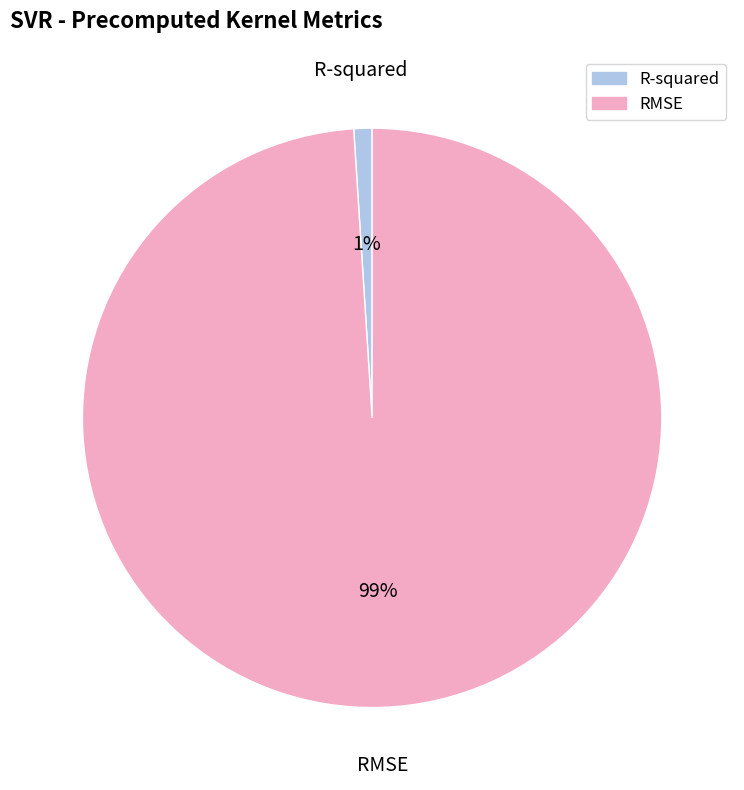

To the nearest percent, what percentage of the pie is RMSE?

99%